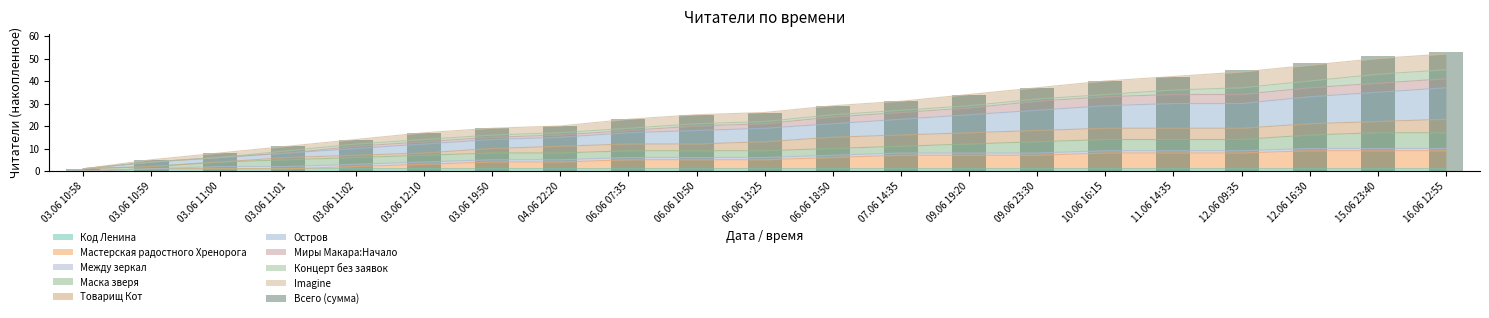

Reading left to right, transcribe all the data shown in this chart.

03.06 10:58=1	03.06 10:59=5	03.06 11:00=8	03.06 11:01=11	03.06 11:02=14	03.06 12:10=17	03.06 19:50=19	04.06 22:20=20	06.06 07:35=23	06.06 10:50=25	06.06 13:25=26	06.06 18:50=29	07.06 14:35=31	09.06 19:20=34	09.06 23:30=37	10.06 16:15=40	11.06 14:35=42	12.06 09:35=45	12.06 16:30=48	15.06 23:40=51	16.06 12:55=53